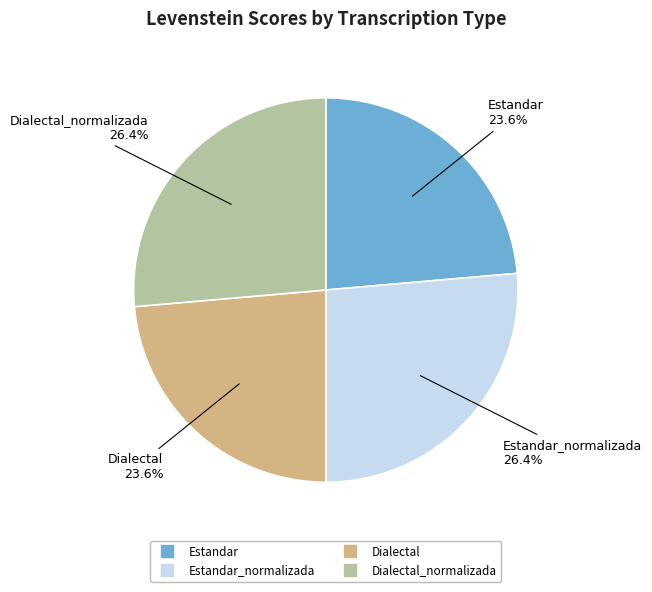

Does any single category account for the majority?

No